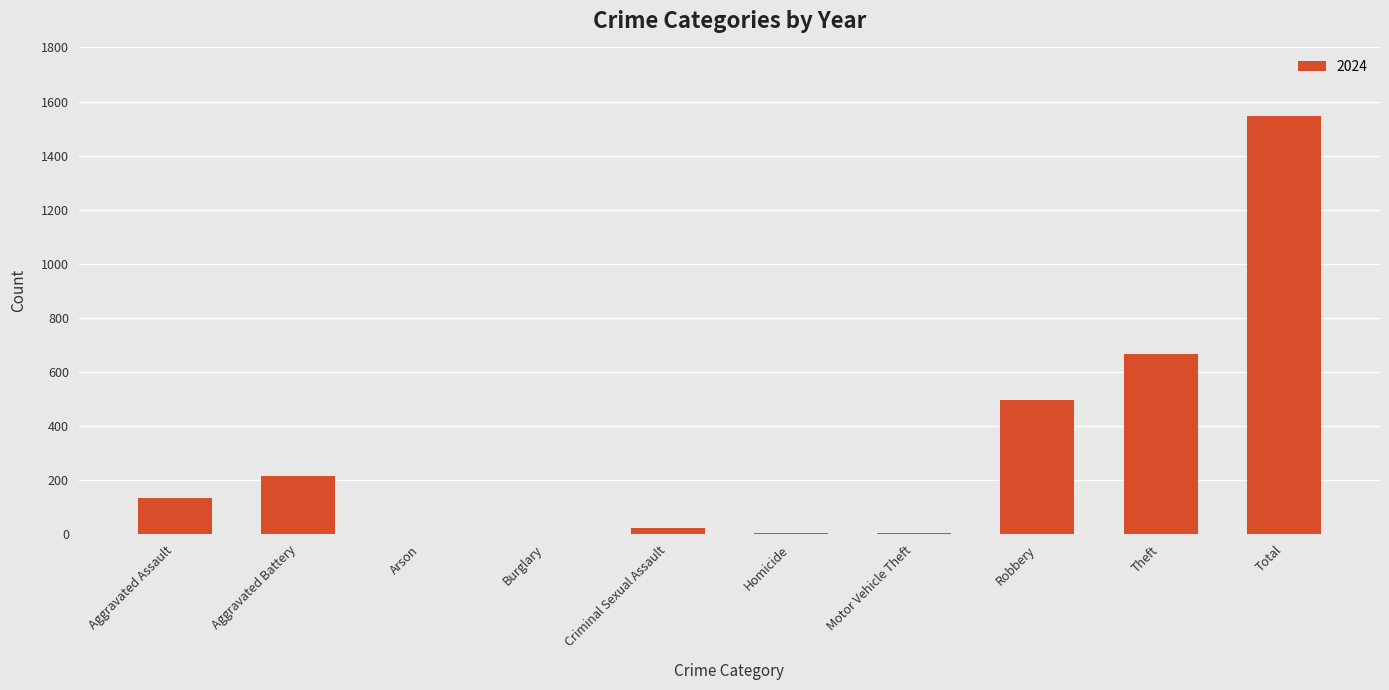

Read the value at Theft.

668